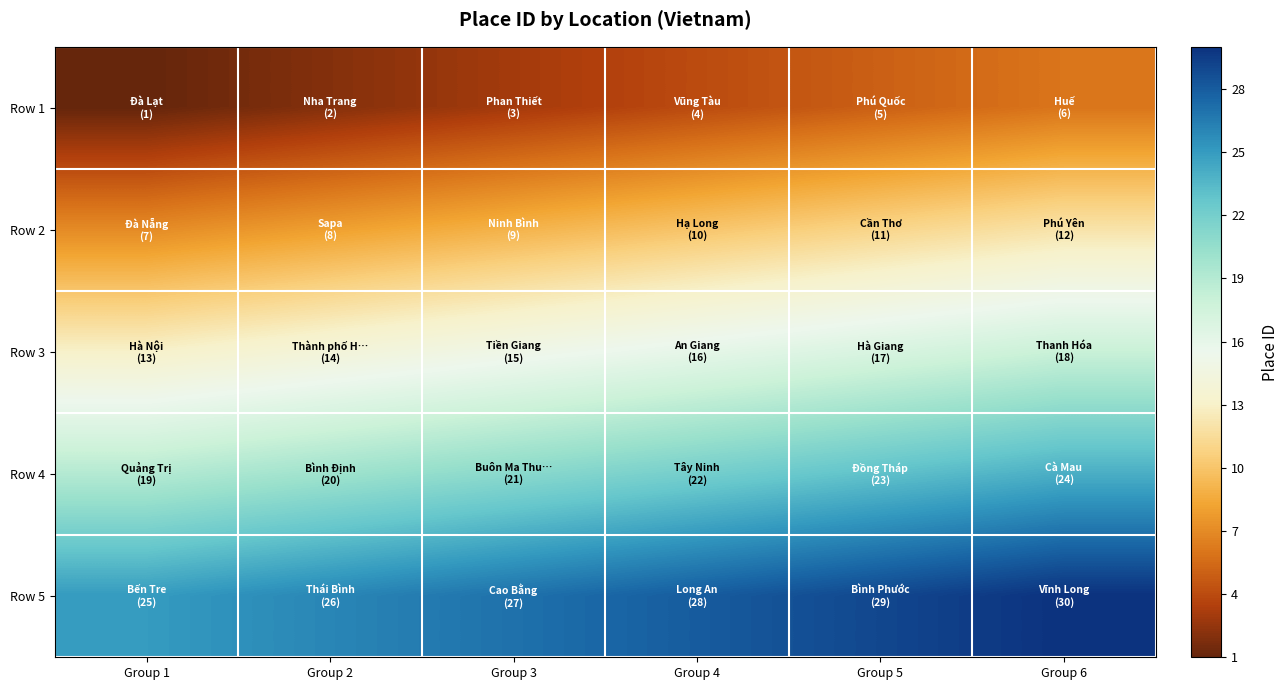

Which label corresponds to the largest value in the chart?

Group 6